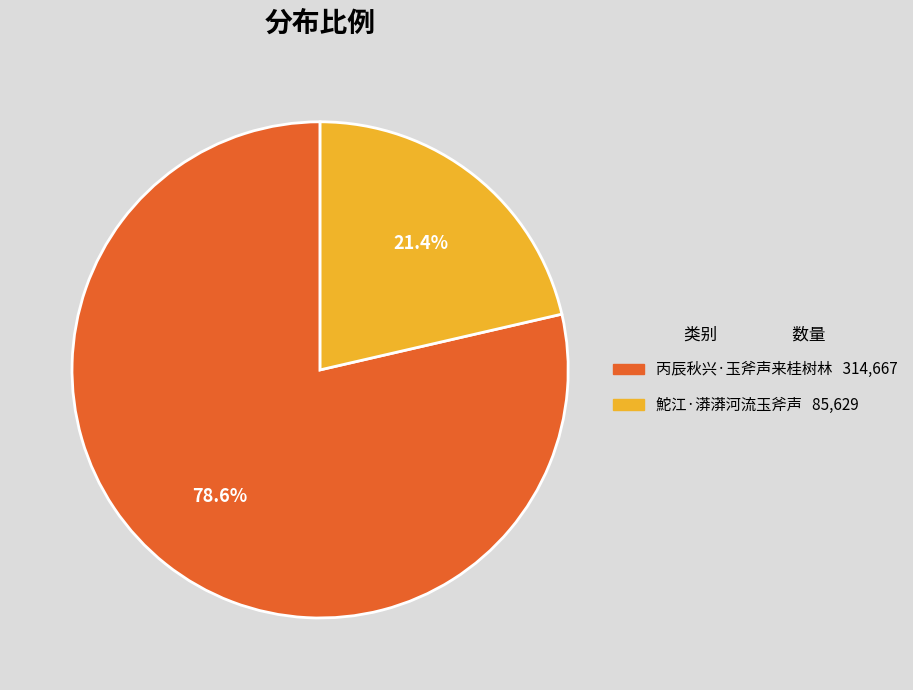

Approximately how many times larger is the value at 鮀江·漭漭河流玉斧声 compared to 丙辰秋兴·玉斧声来桂树林?

0.3